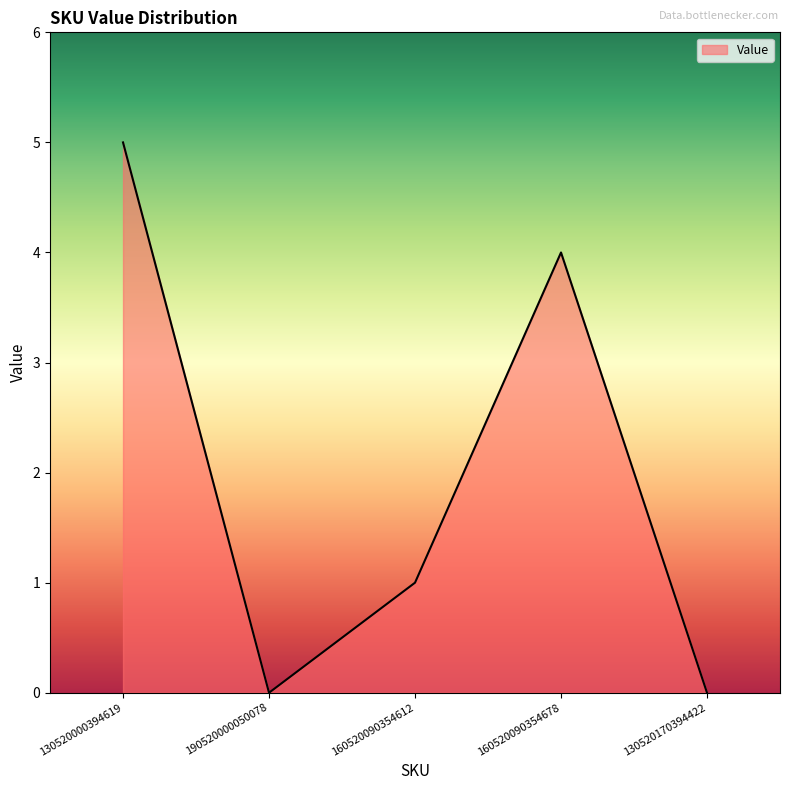

What is the greatest value displayed?

5